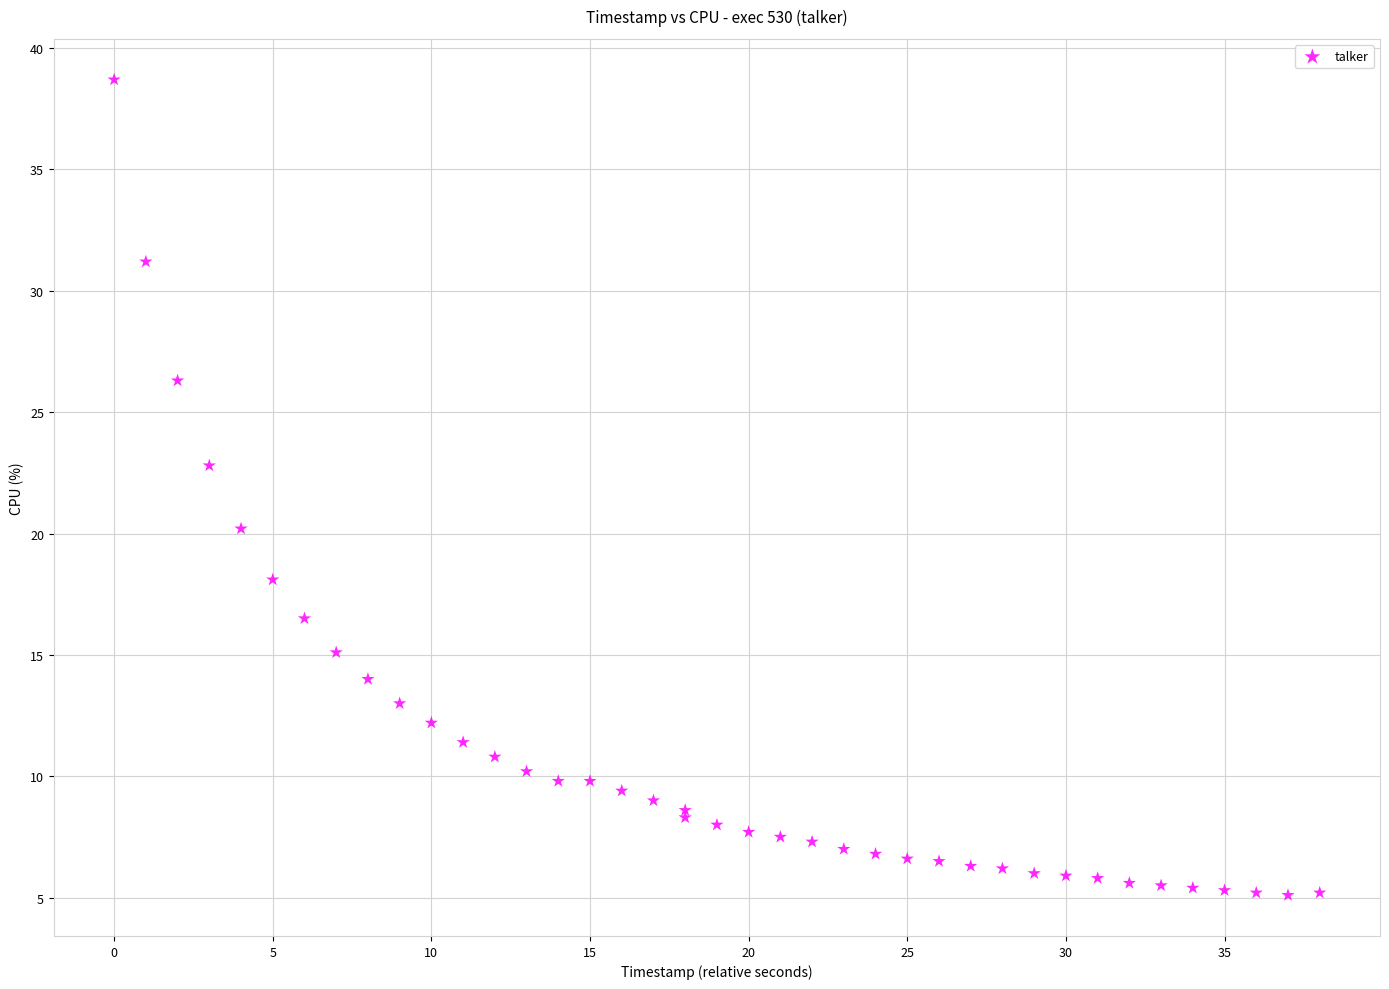

What Y value in the scatter plot is closest to 21?

20.2